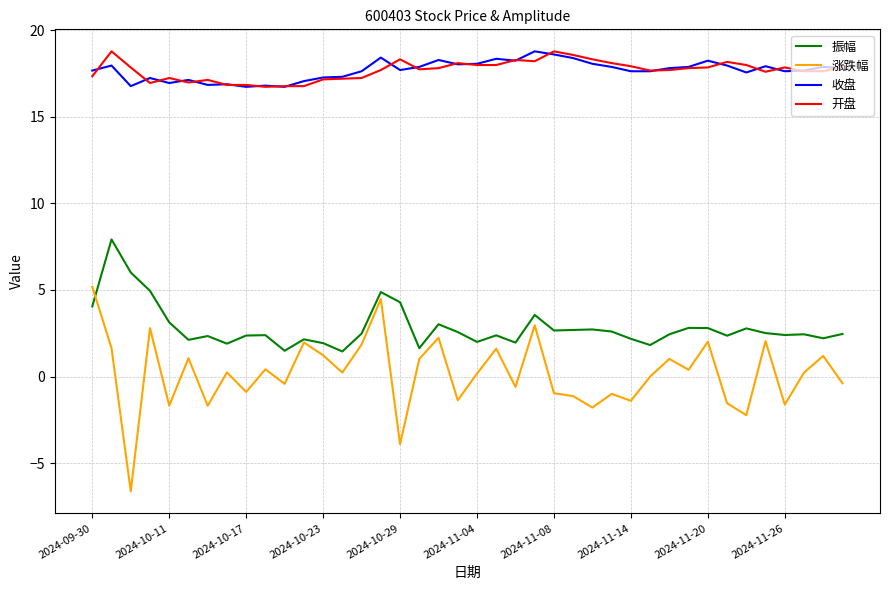

What is the highest value of the 振幅 series?

7.9